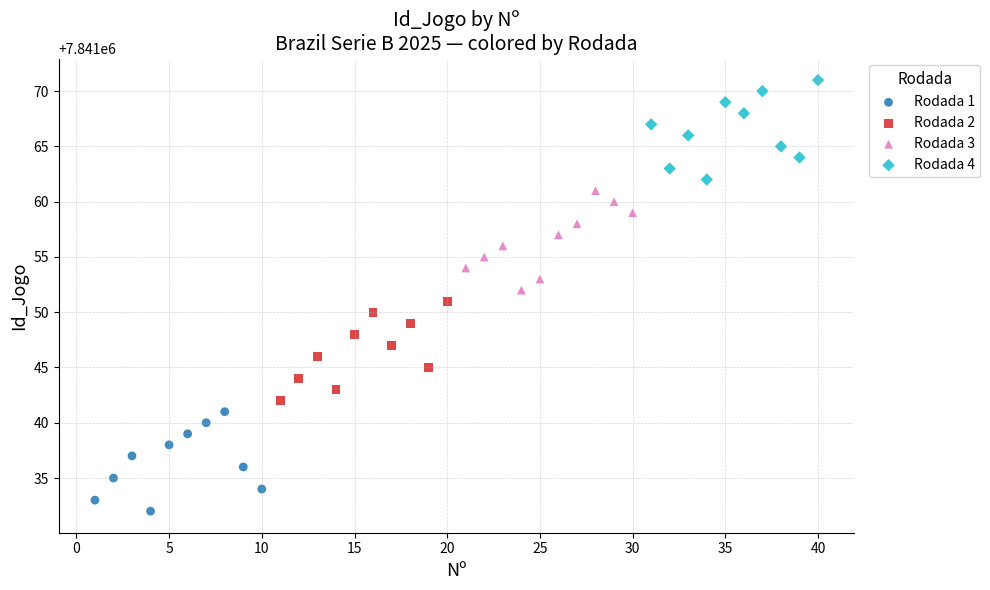

Which series reaches the minimum Y coordinate?

Rodada 1